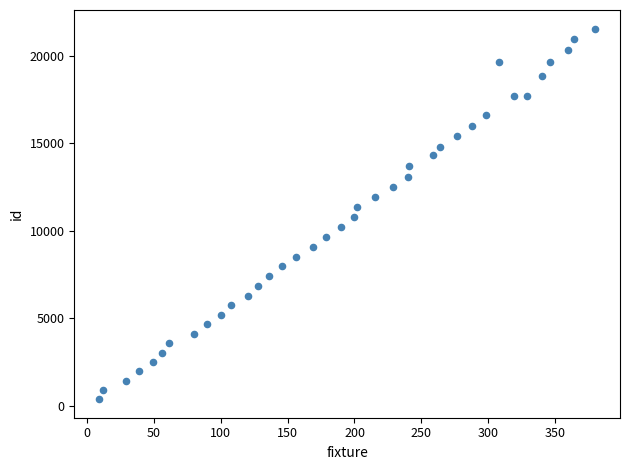

What is the range of Y values (max minus min)?

21167